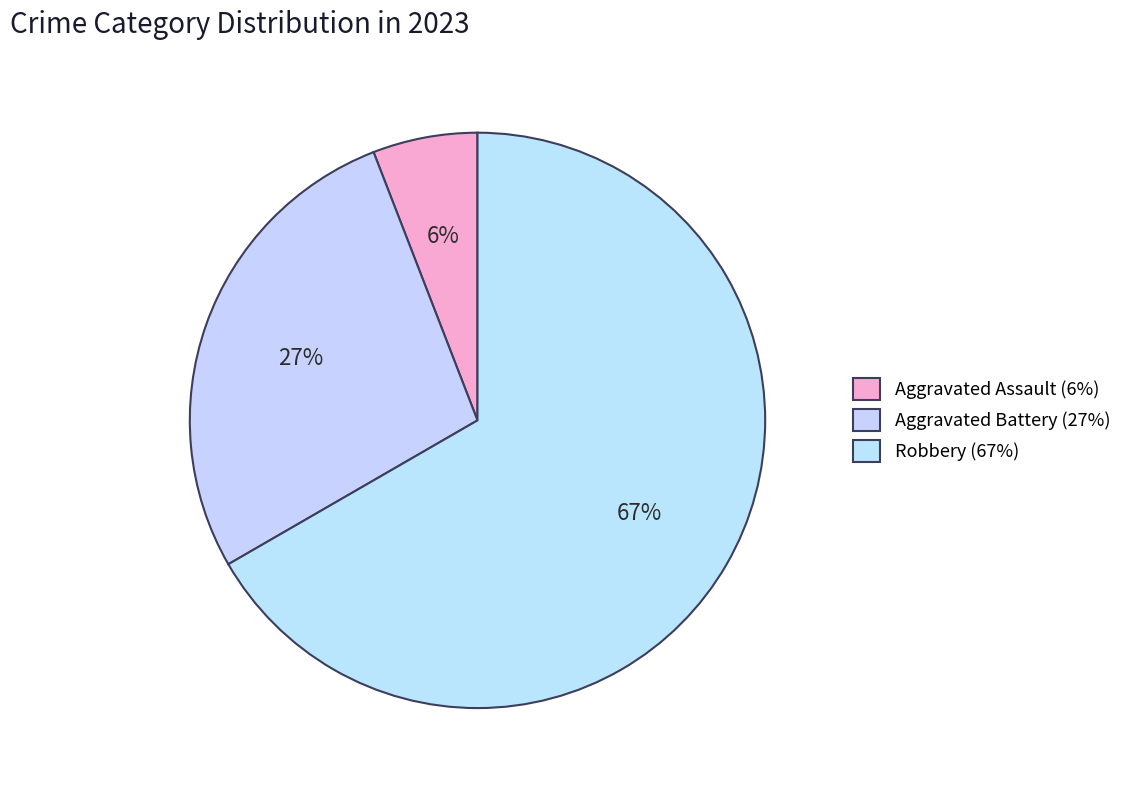

How many segments does this pie chart have?

3